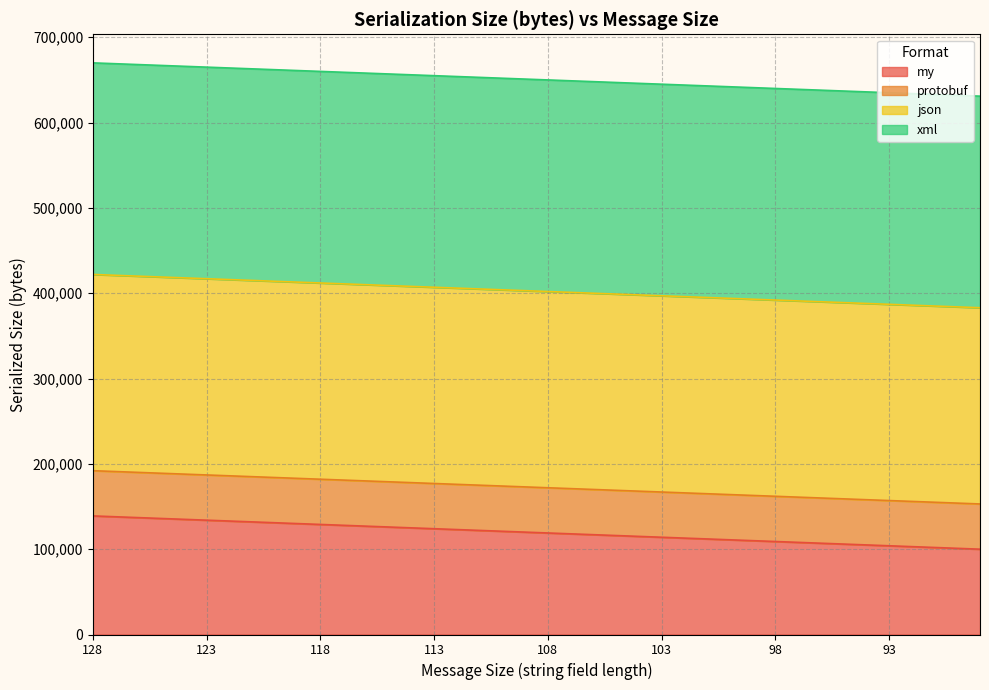

How many lines are shown in the chart?

4